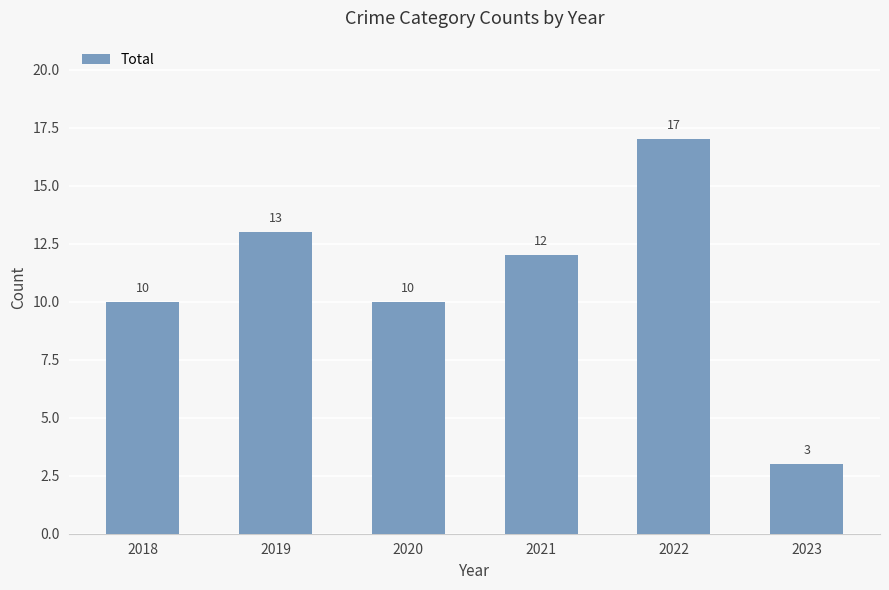

The value at 2020 is 10. True or false?

True